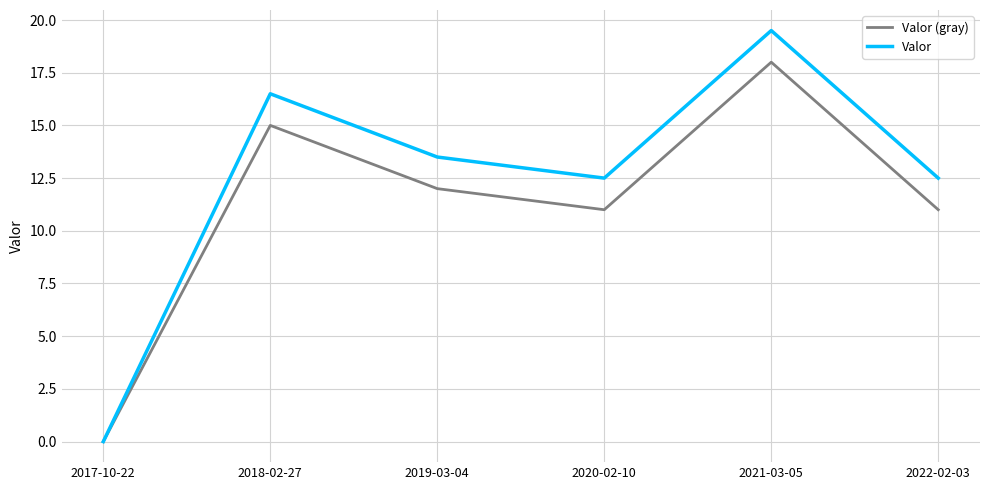

Reading left to right, transcribe all the data shown in this chart.

Valor (gray): 2017-10-22=0.0	2018-02-27=15.0	2019-03-04=12.0	2020-02-10=11.0	2021-03-05=18.0	2022-02-03=11.0
Valor: 2017-10-22=0.0	2018-02-27=16.5	2019-03-04=13.5	2020-02-10=12.5	2021-03-05=19.5	2022-02-03=12.5